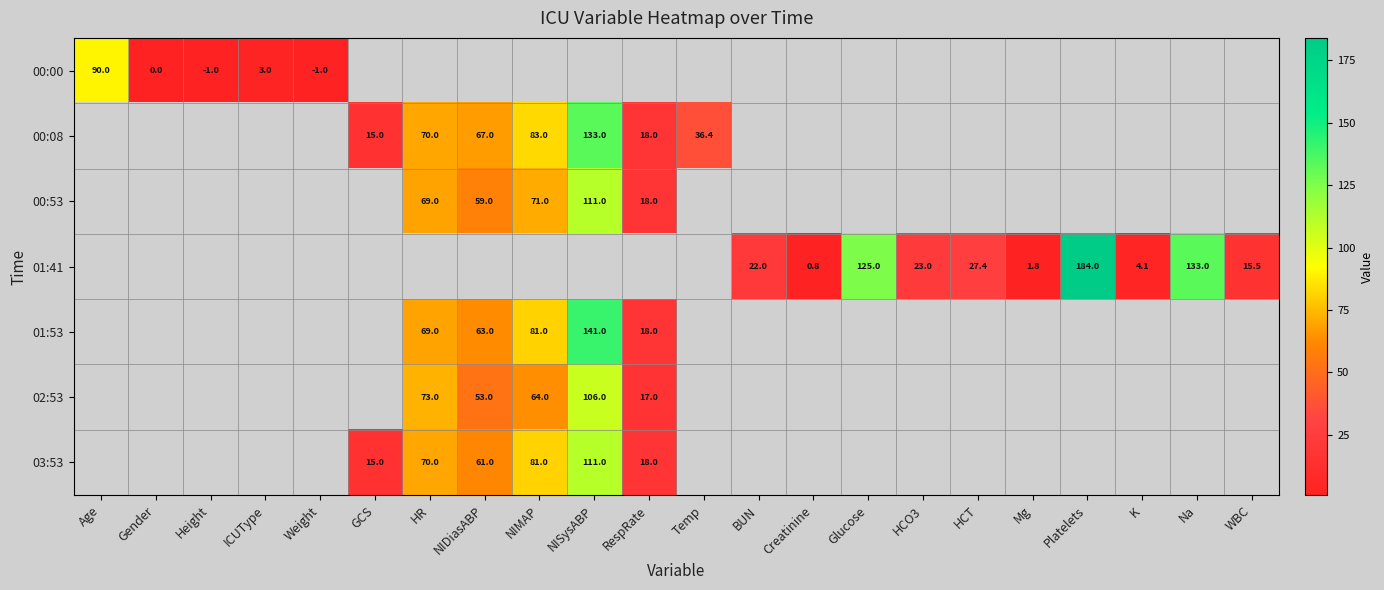

The 03:53 series shows 17.4 at HR. True or false?

False